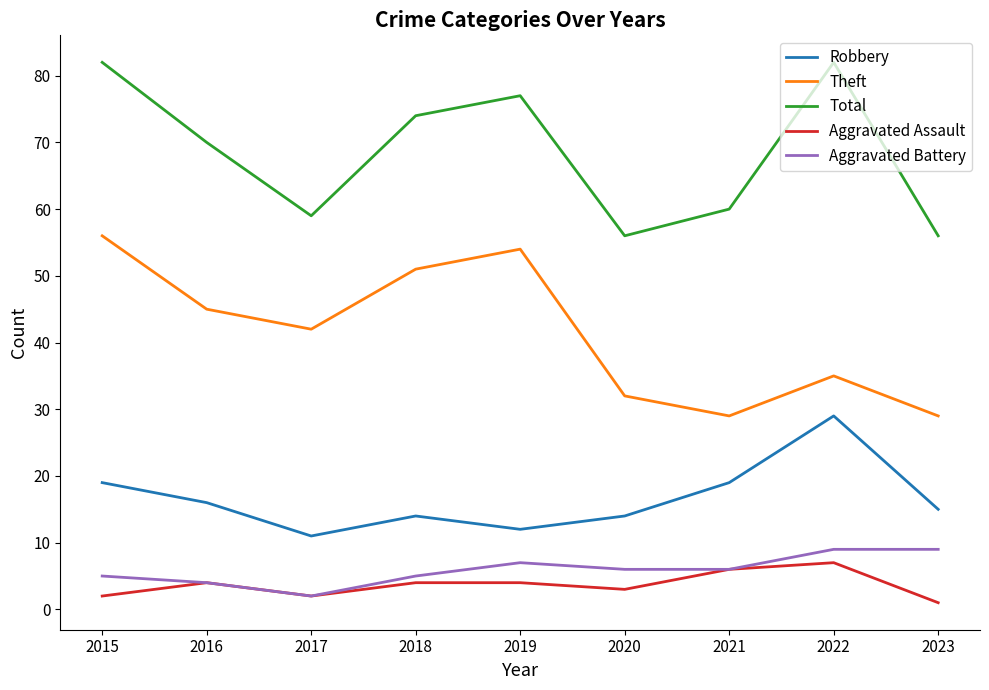

What is the lowest value of the Total series?

56